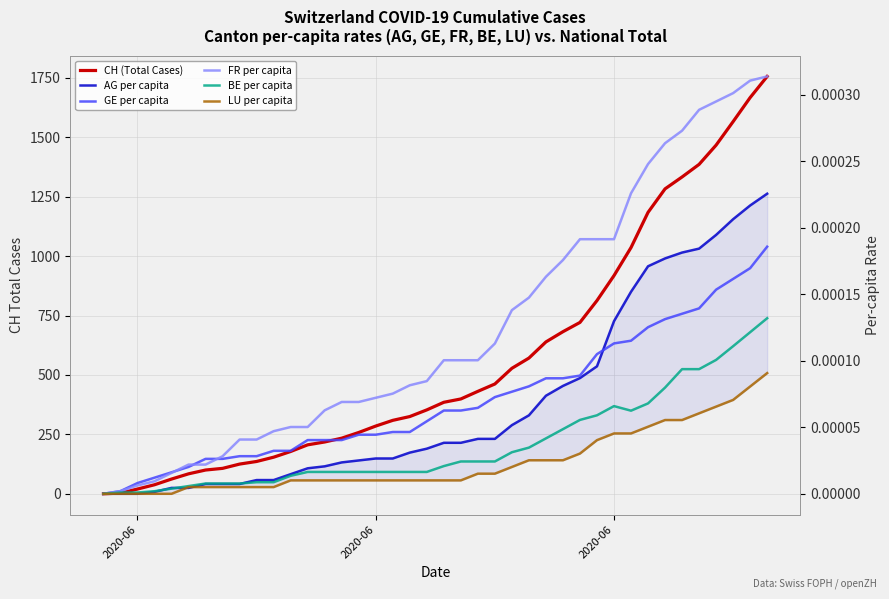

Rank the series by their maximum value, from lowest to highest.

LU per capita, BE per capita, GE per capita, AG per capita, FR per capita, CH (Total Cases)